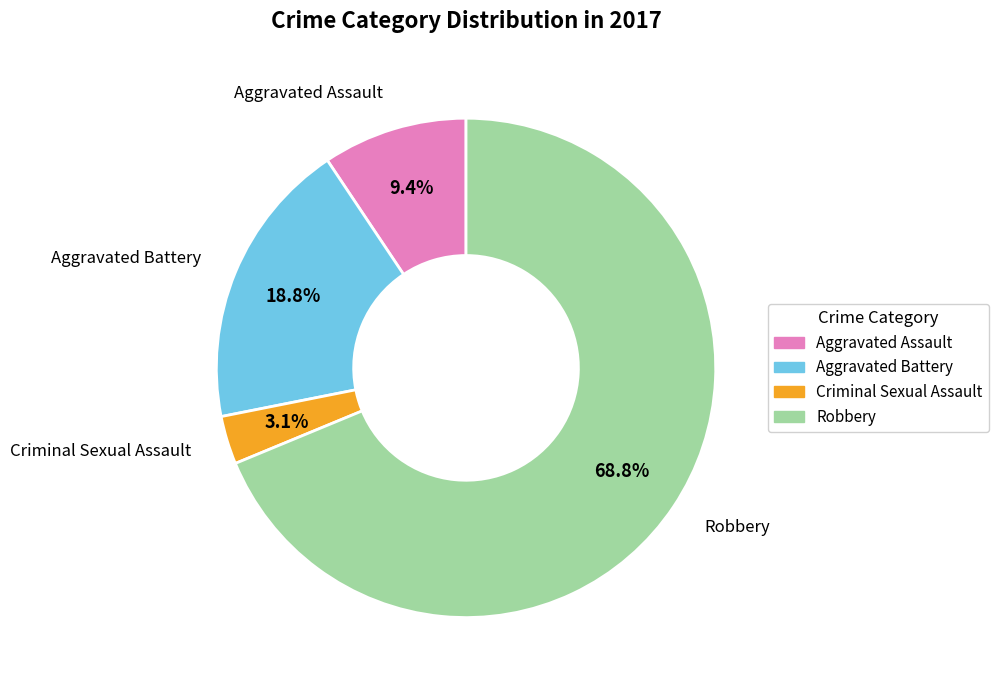

How many slices are in this pie chart?

4